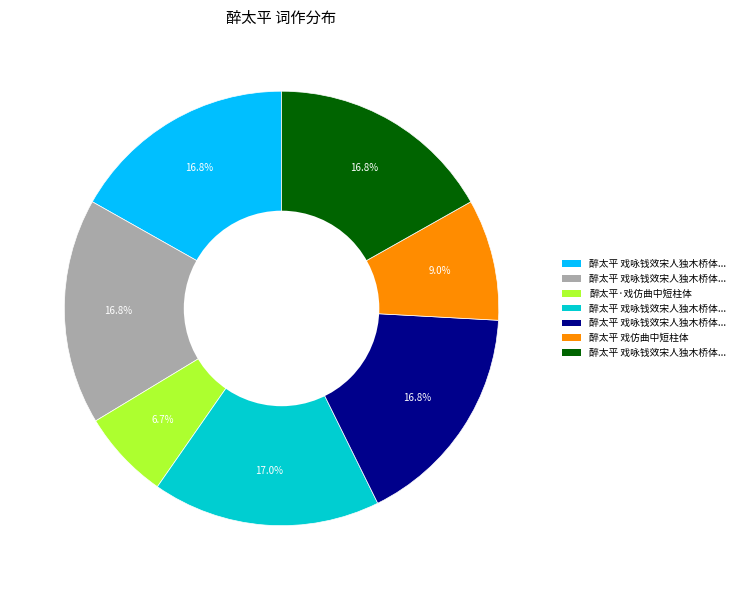

Is there any slice that represents more than half of the pie?

No